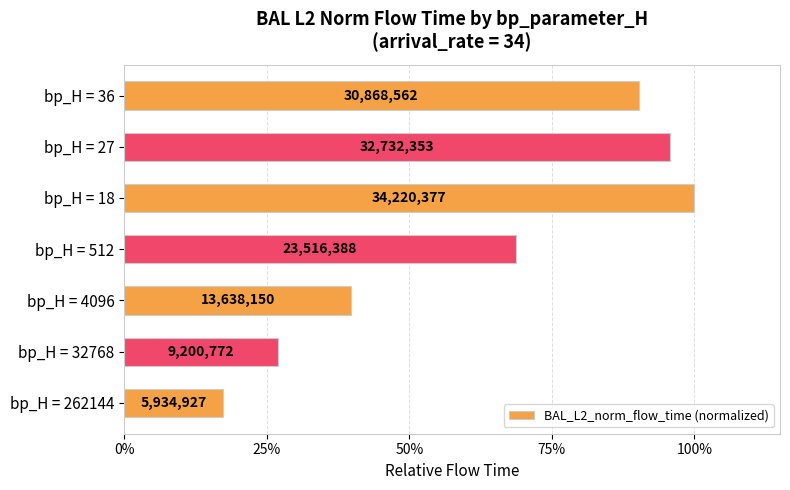

Are the bars horizontal?

Yes